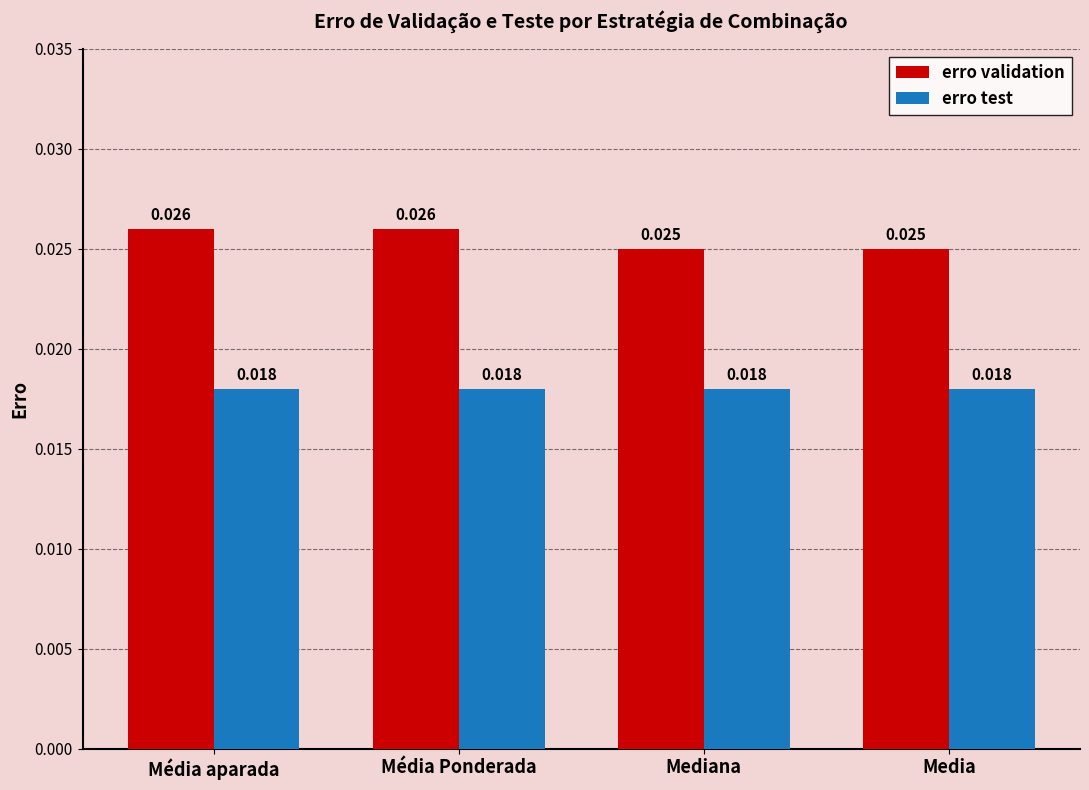

At how many categories does at least one series exceed 0?

4